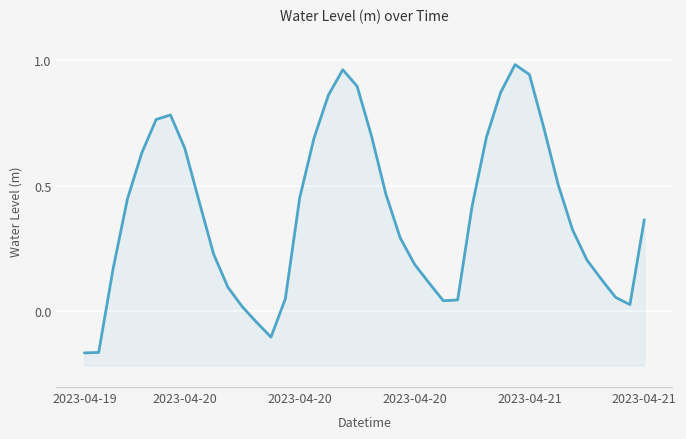

Rank the categories by value from highest to lowest.

30, 18, 31, 19, 29, 17, 6, 2023-04-21, 32, 20, 28, 16, 7, 2023-04-21, 33, 21, 15, 2023-04-20, 8, 27, 39, 34, 22, 9, 35, 23, 2023-04-20, 36, 24, 10, 37, 14, 26, 25, 38, 11, 12, 13, 2023-04-20, 2023-04-19